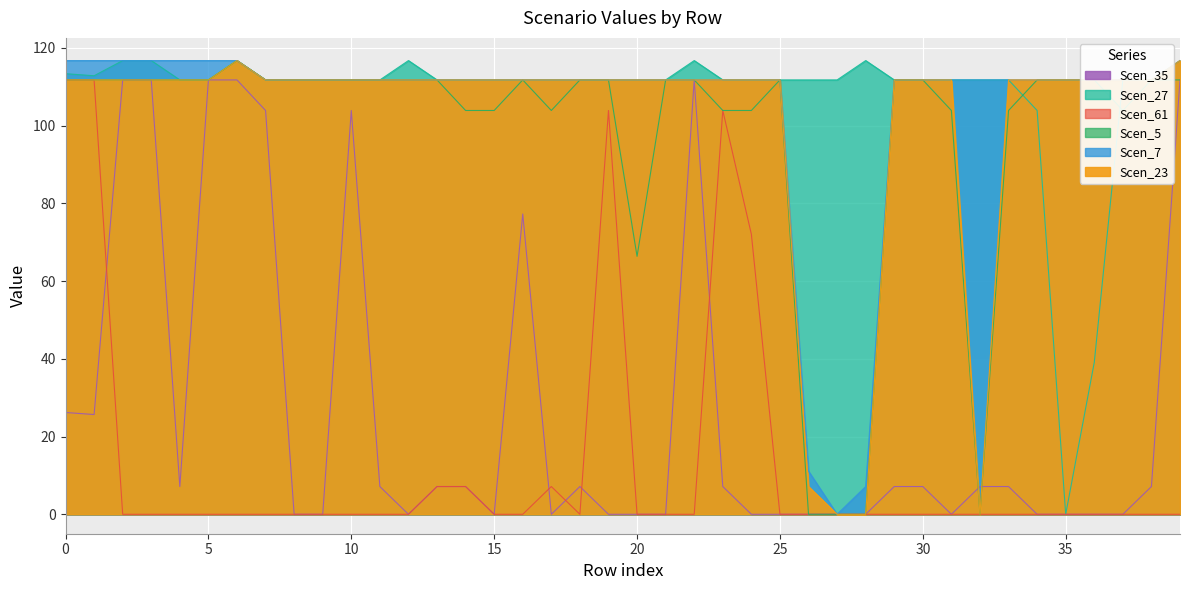

What is the average value of the Scen_27 series?

107.9